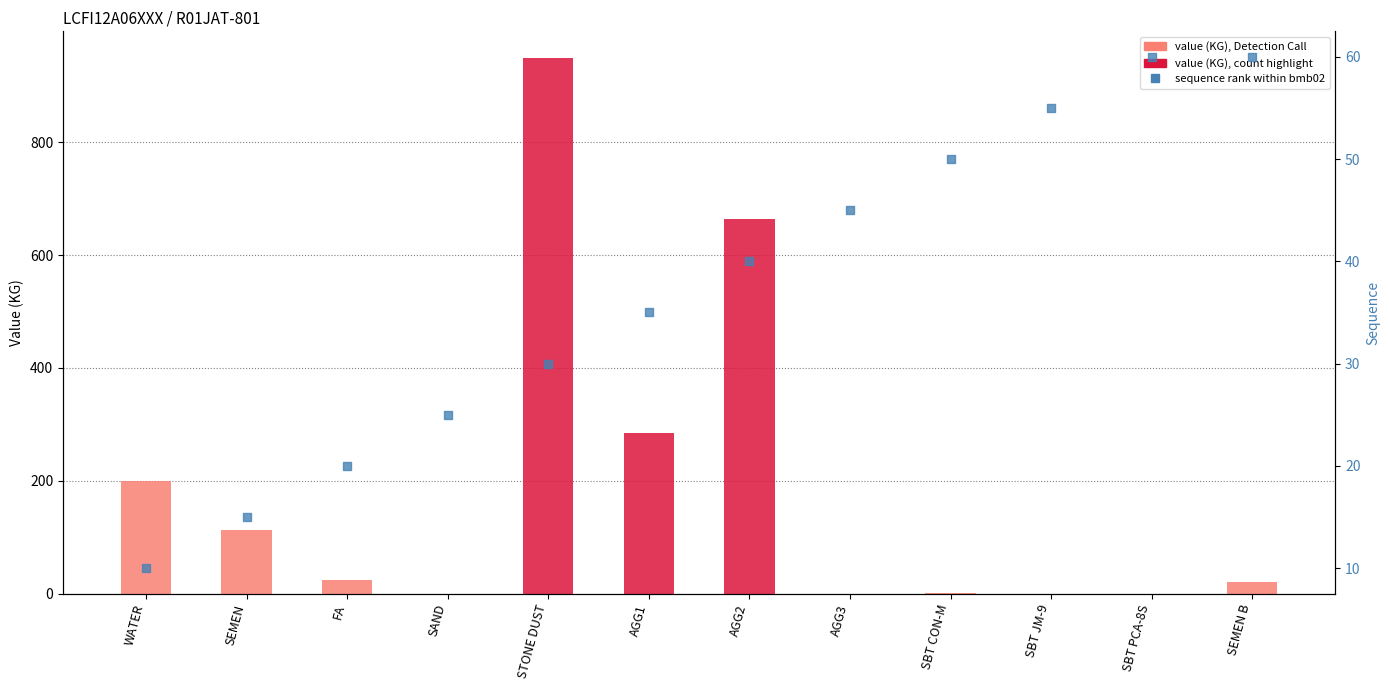

At how many categories does at least one series exceed 463?

2